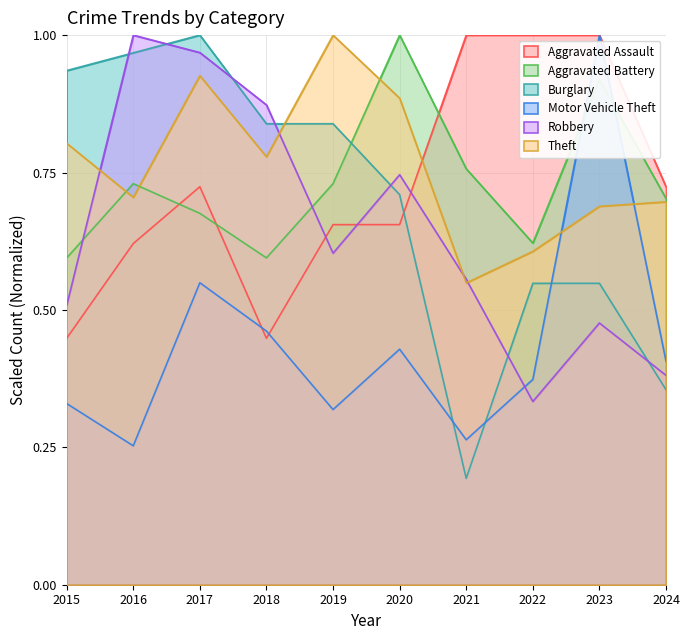

What is the spread (max minus min) of values at 2018?

0.4